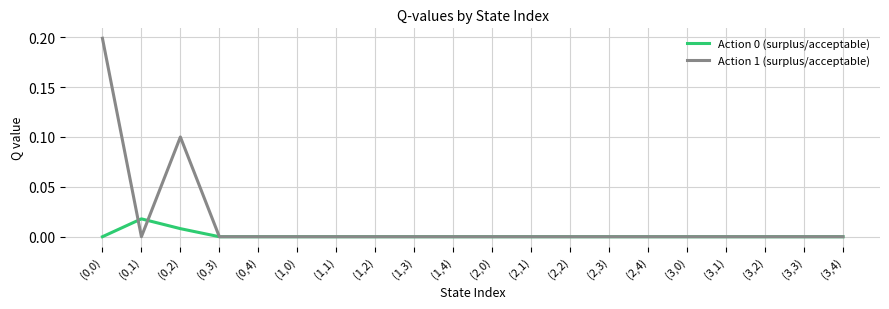

Which series has the largest range (max minus min)?

Action 1 (surplus/acceptable)